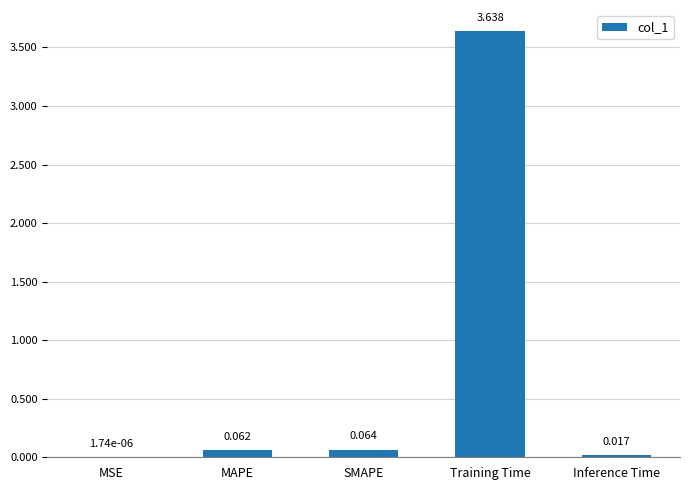

Which category has the highest value across all series?

Training Time